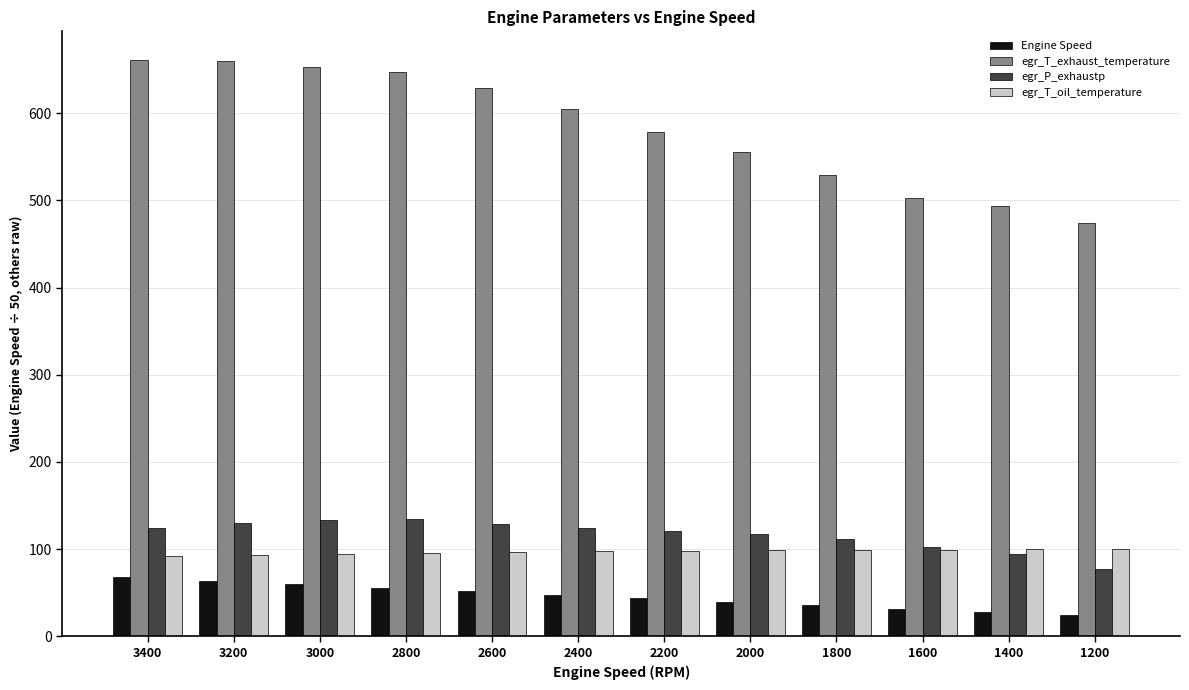

How many distinct data groups are displayed?

4